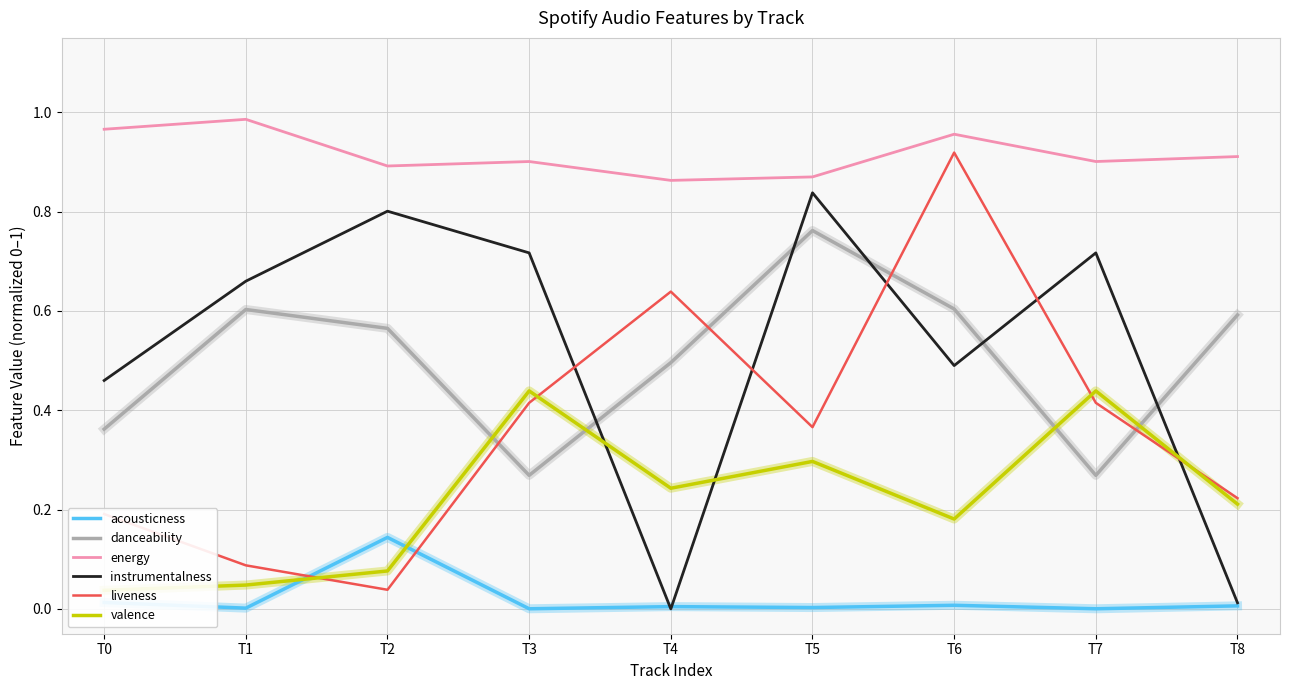

The instrumentalness series shows 0.0 at T8. True or false?

True